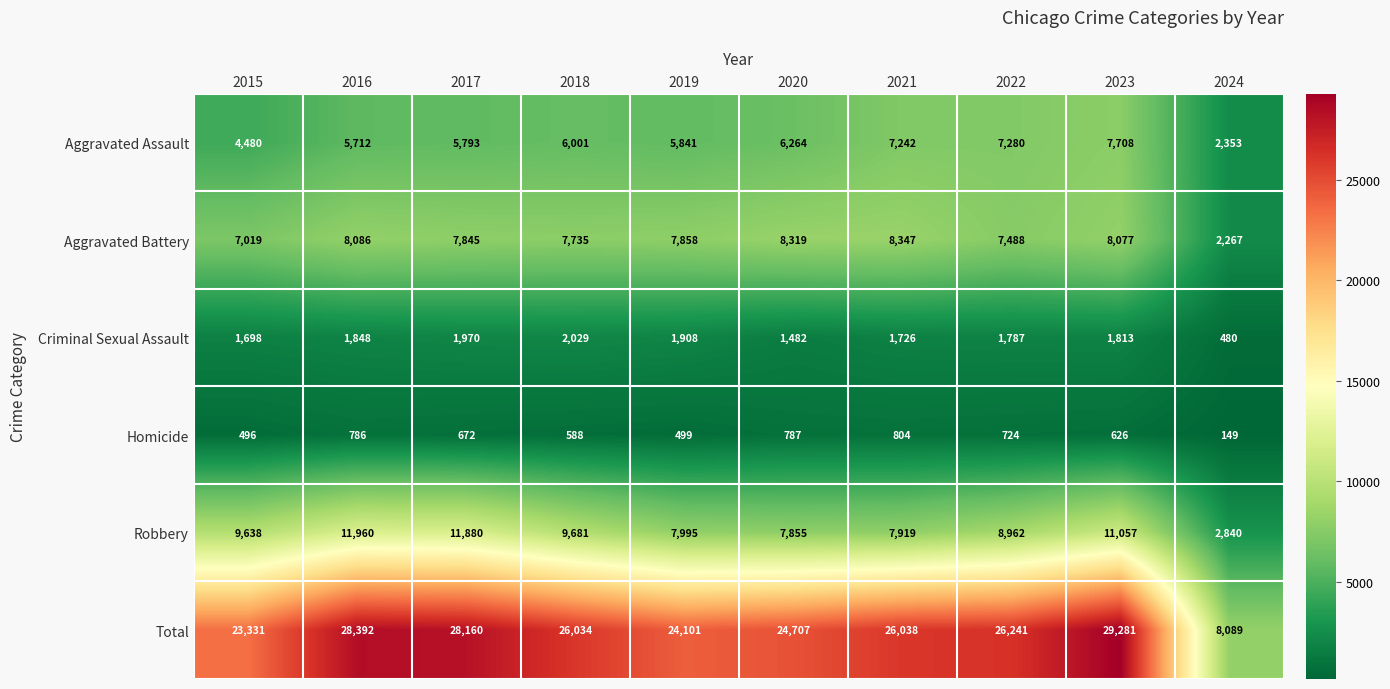

Where does the Homicide series first go above 672?

2016